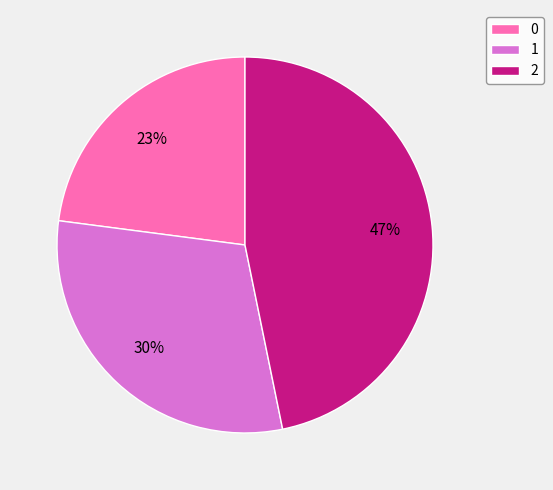

Combined, do 2 and 0 account for over 50%?

Yes